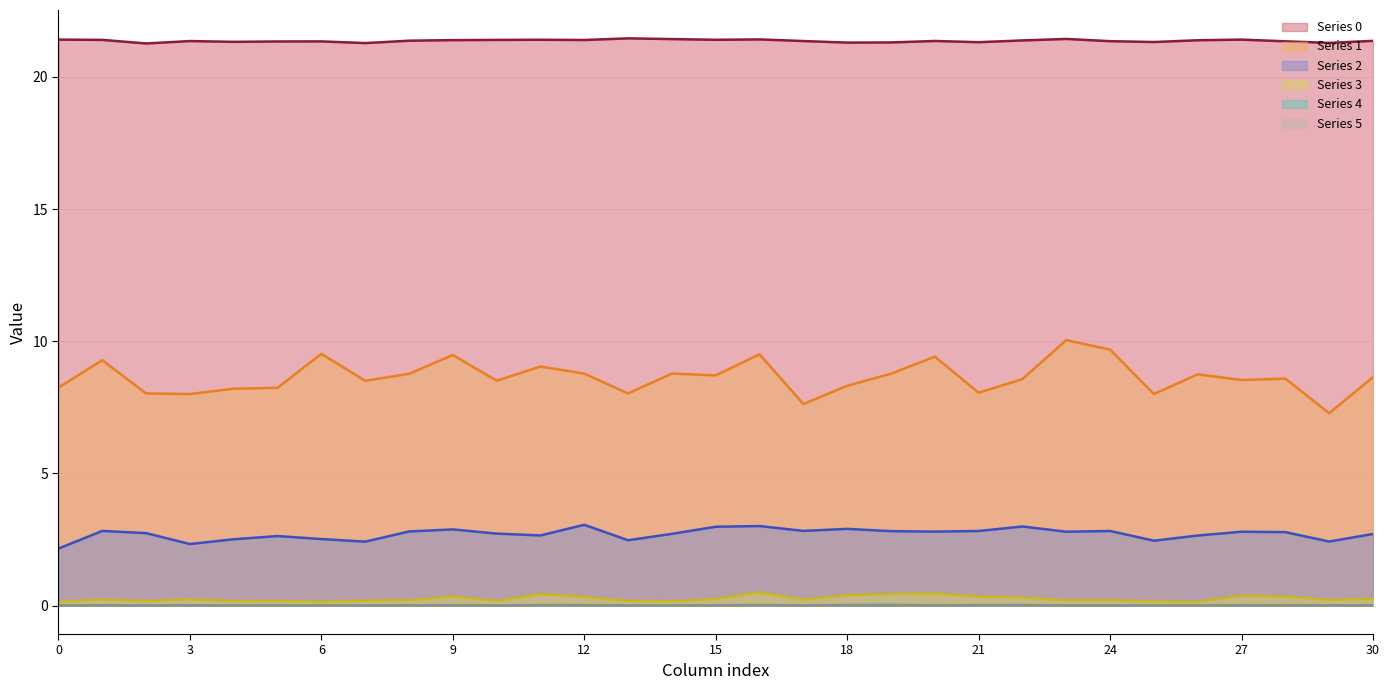

Which category has the highest value in the row_4_line series?

19